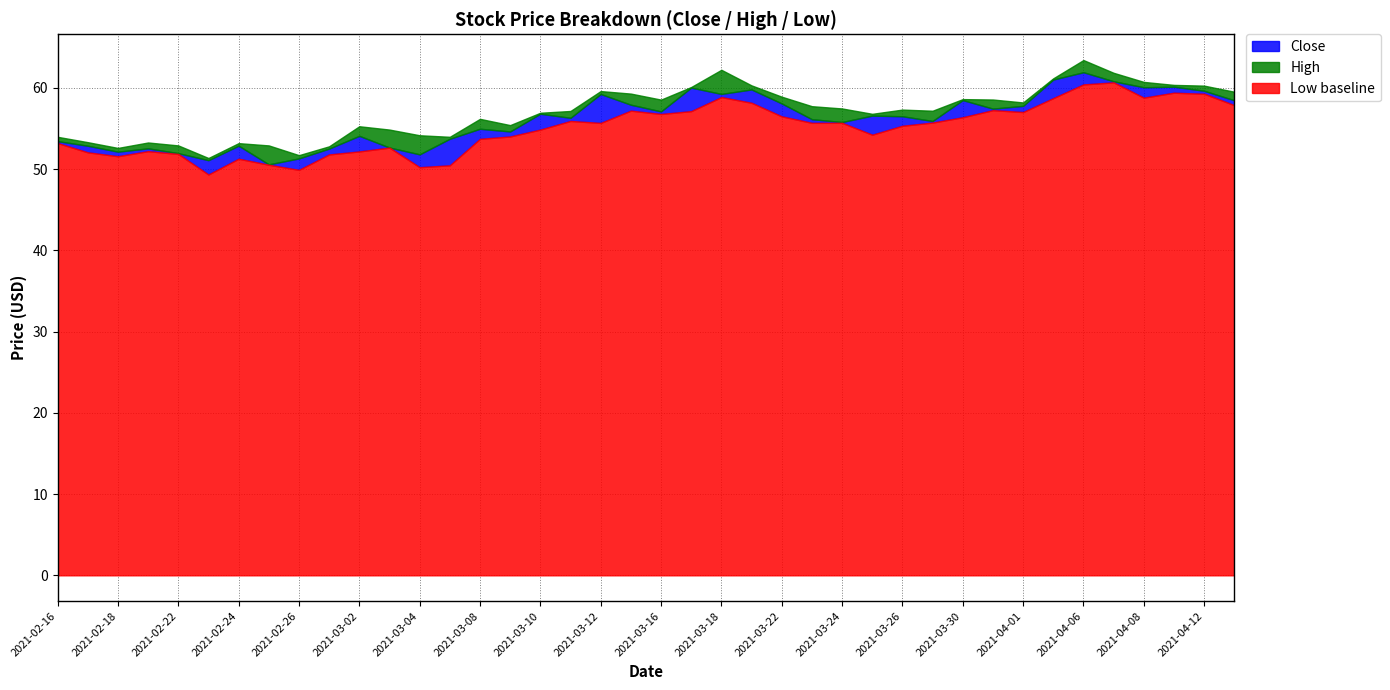

What is the smallest value displayed?

49.3